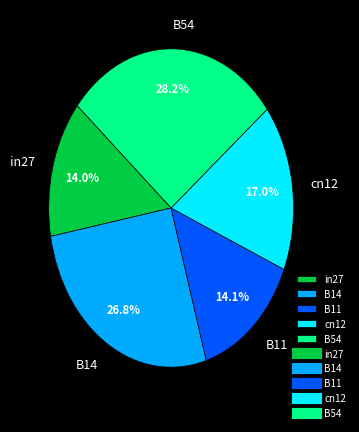

Does any single category account for the majority?

No